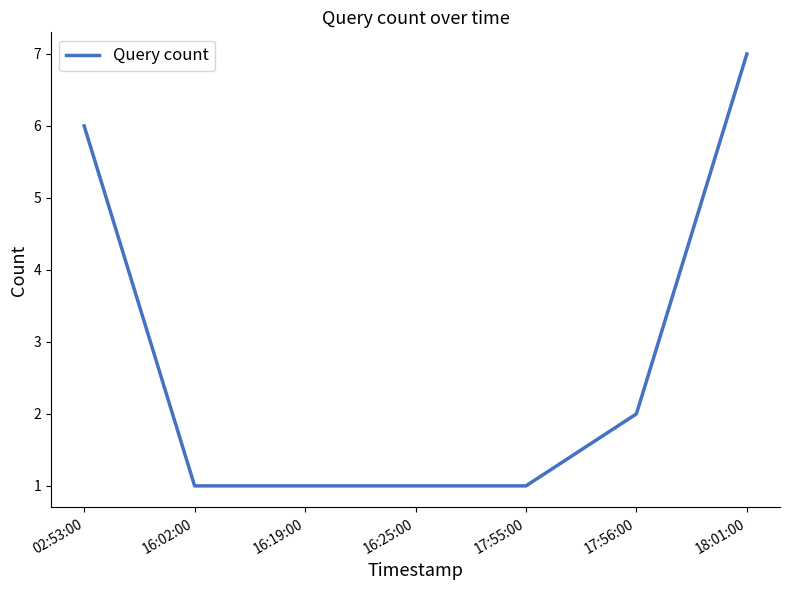

What position from the left is 17:56:00?

6